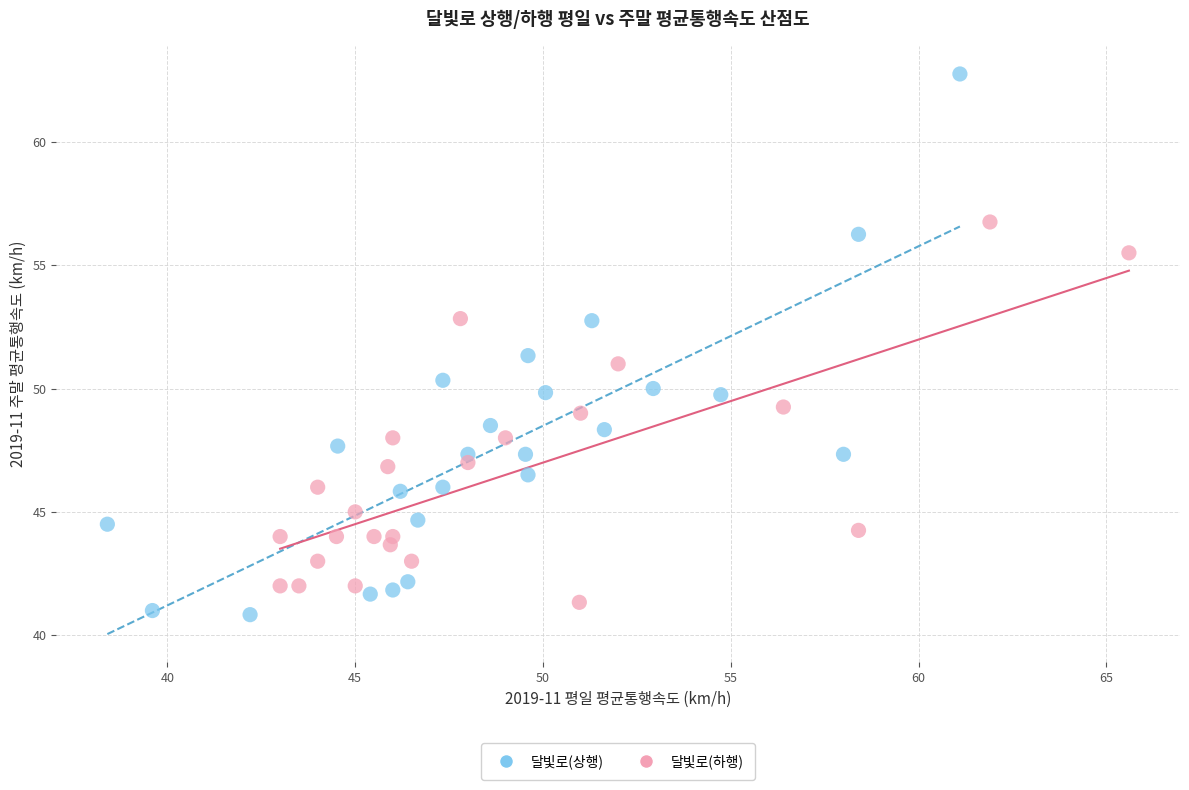

Which series contains the highest Y value?

달빛로(상행)